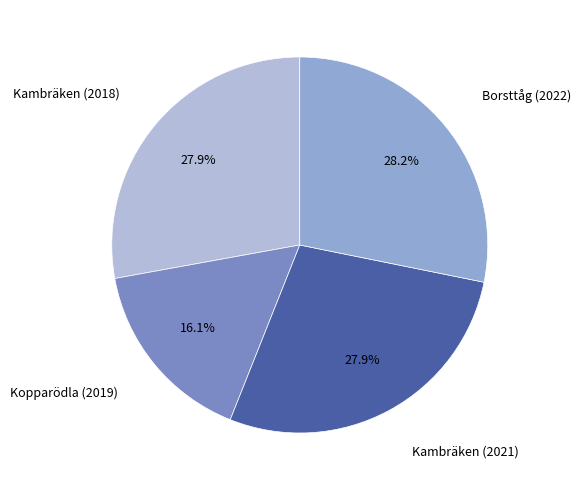

True or false: Kopparödla (2019) accounts for 16% of the total.

True